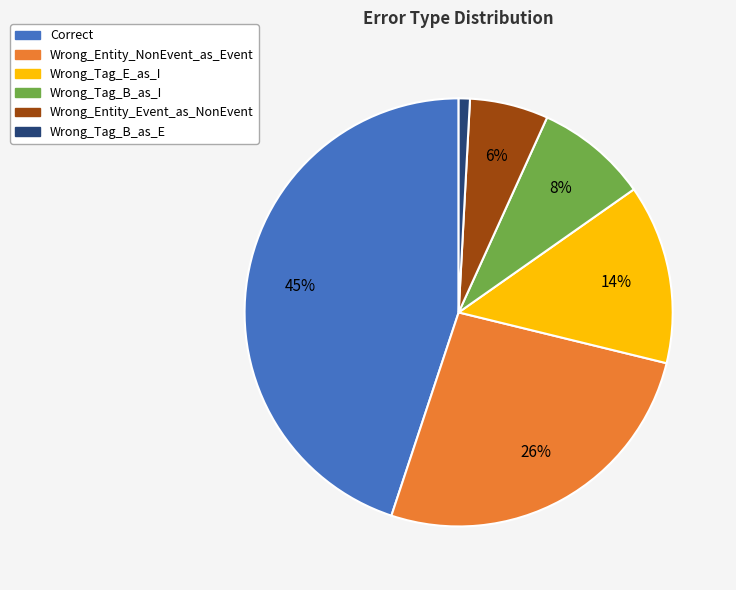

How many slices are in this pie chart?

6